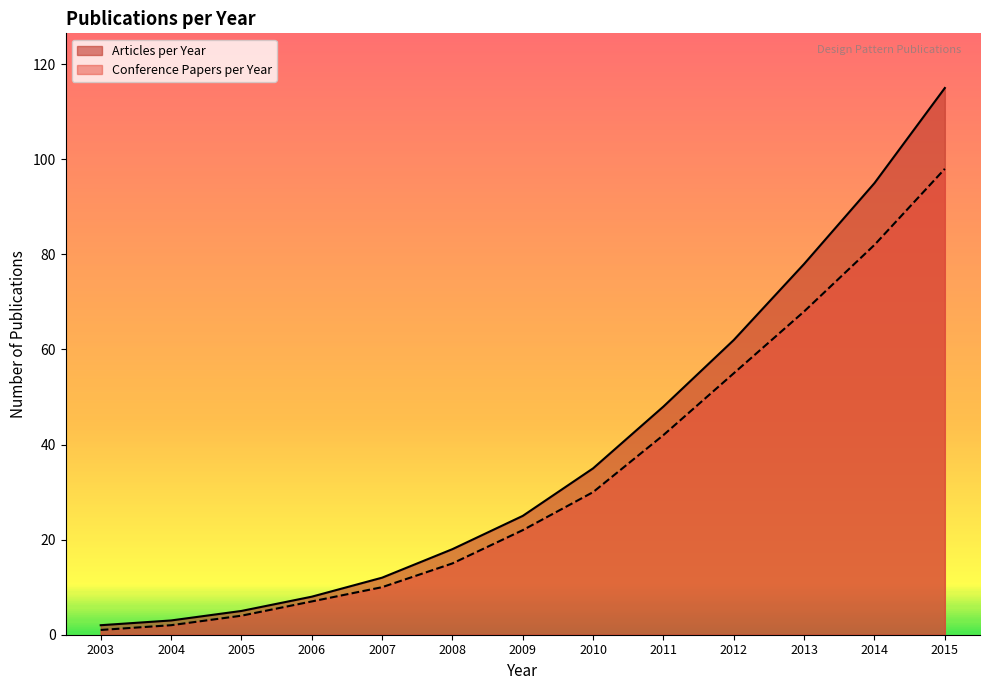

At which category is the sum across all series the highest?

2015